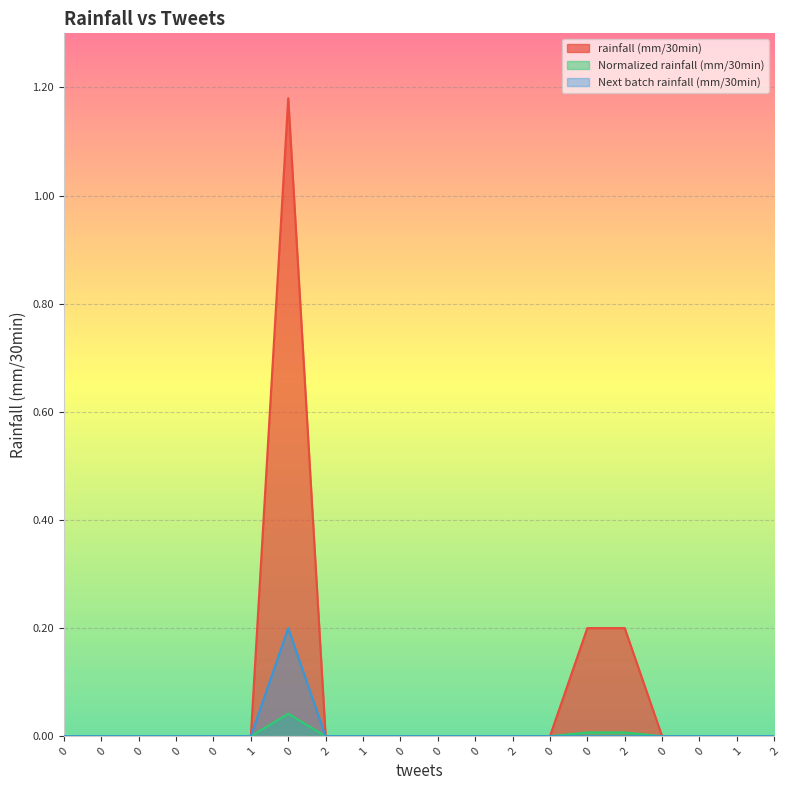

What is the label of the 8th point from the right?

2